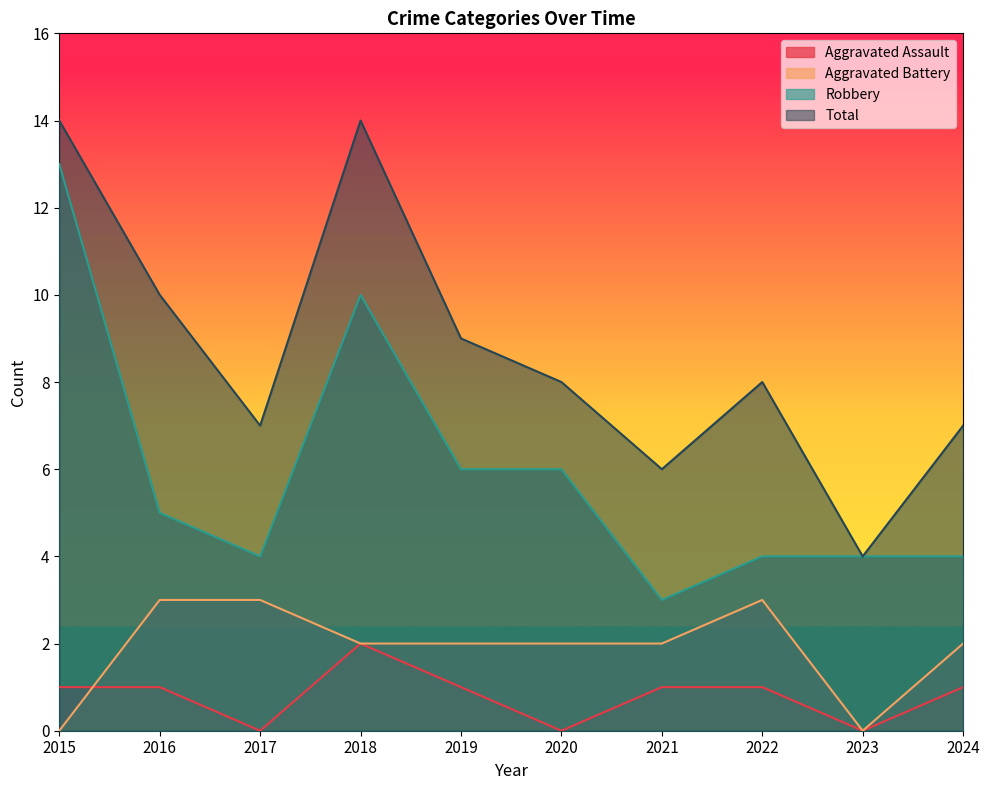

What is the average value of the Robbery series?

6